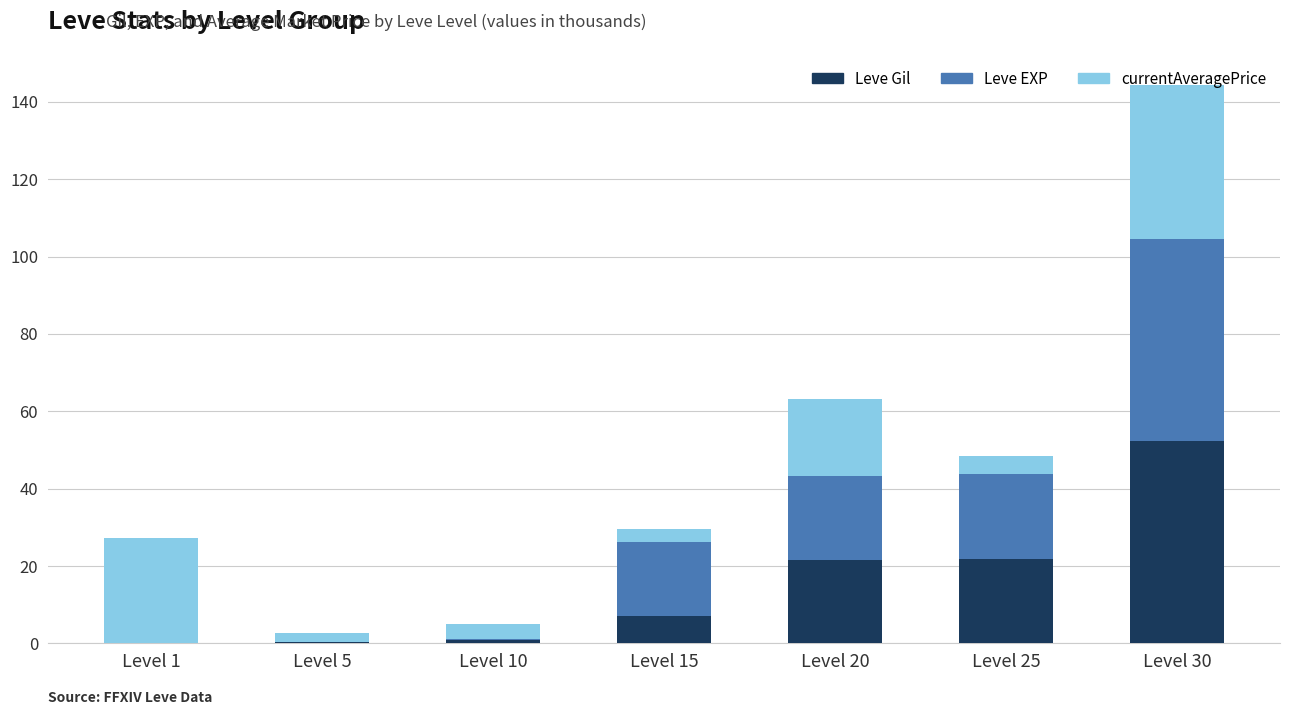

At which category is the sum across all series the highest?

Level 30